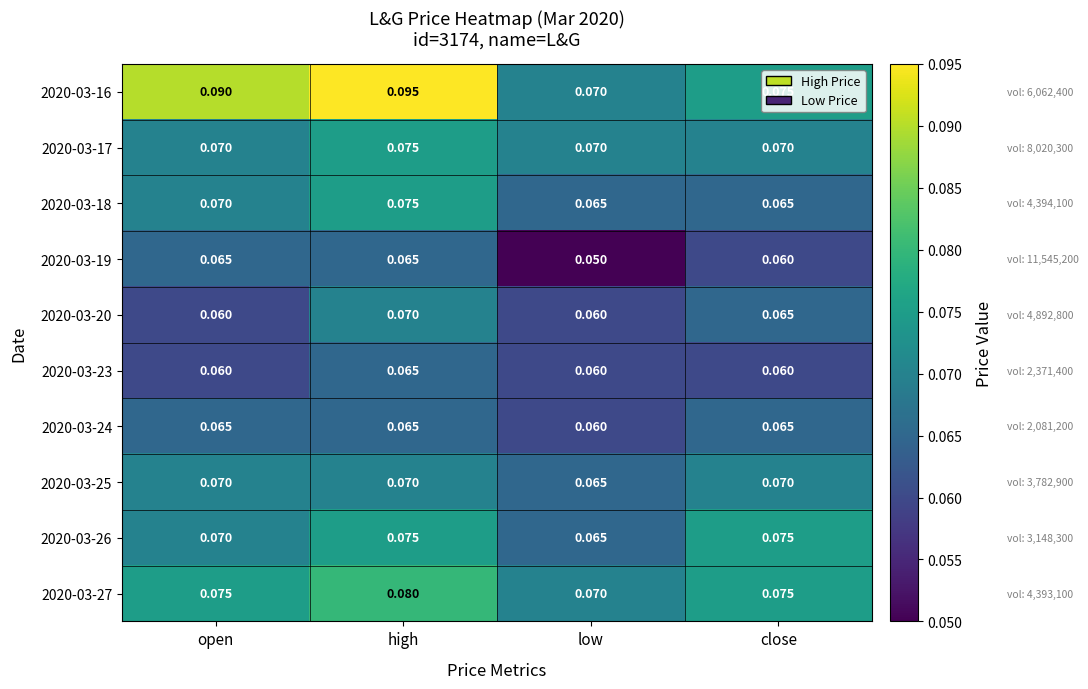

How many distinct data groups are displayed?

10